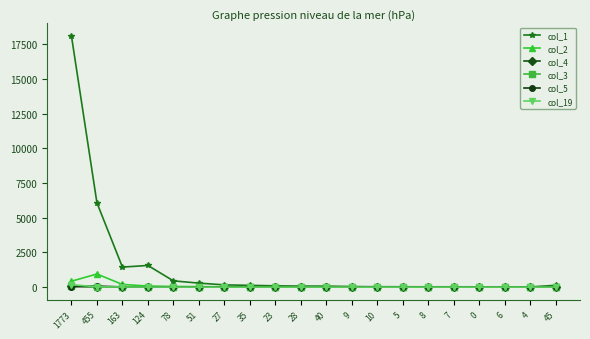

Which series has the largest total across all categories?

col_1